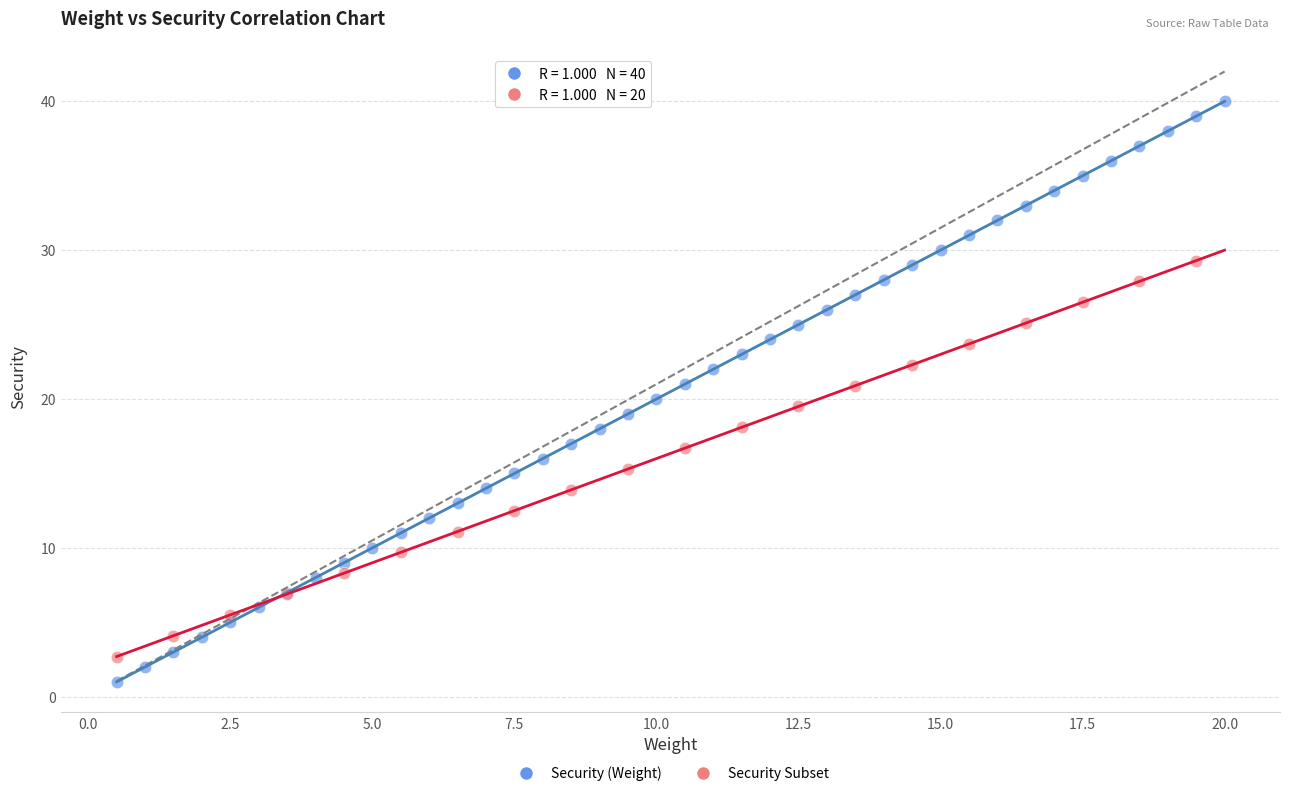

Which series reaches the maximum Y coordinate?

Security (Weight)